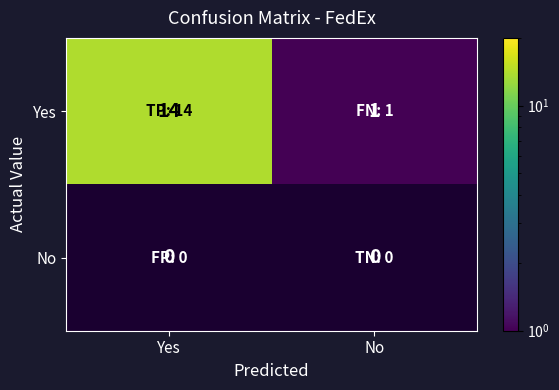

What is the difference between the highest and lowest values at Yes?

14